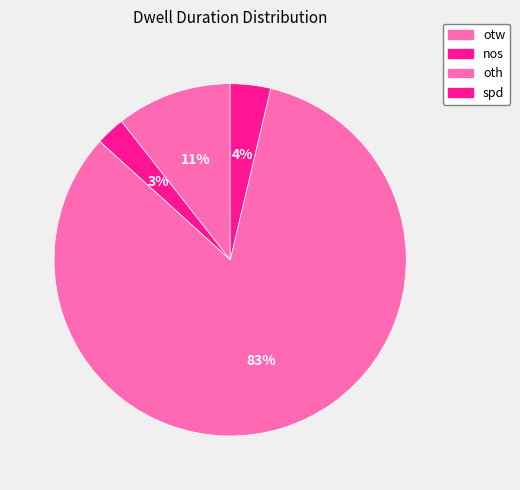

True or false: spd accounts for 1% of the total.

False